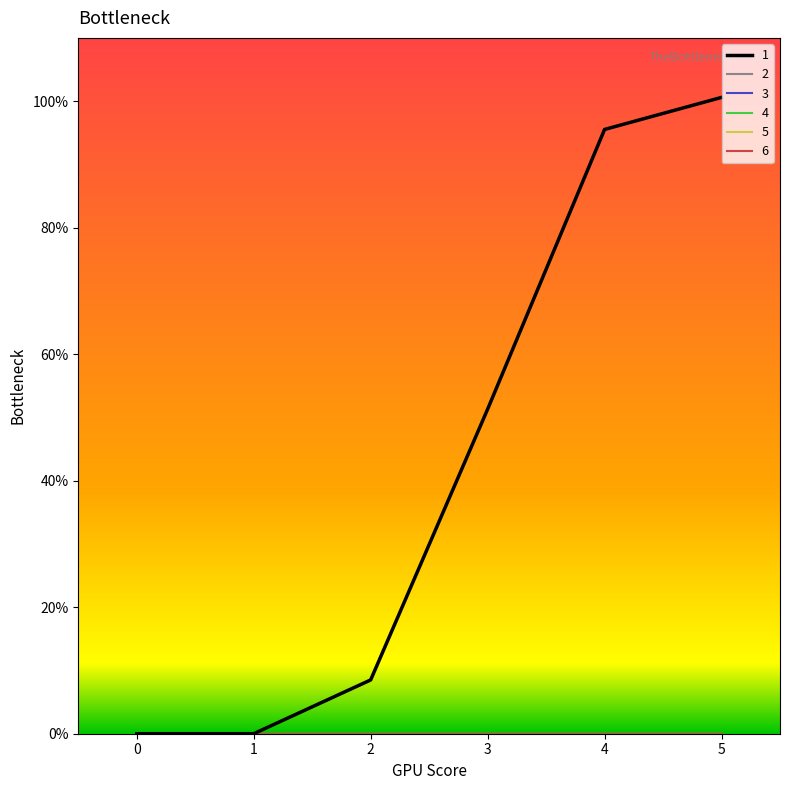

Which series has the largest range (max minus min)?

1